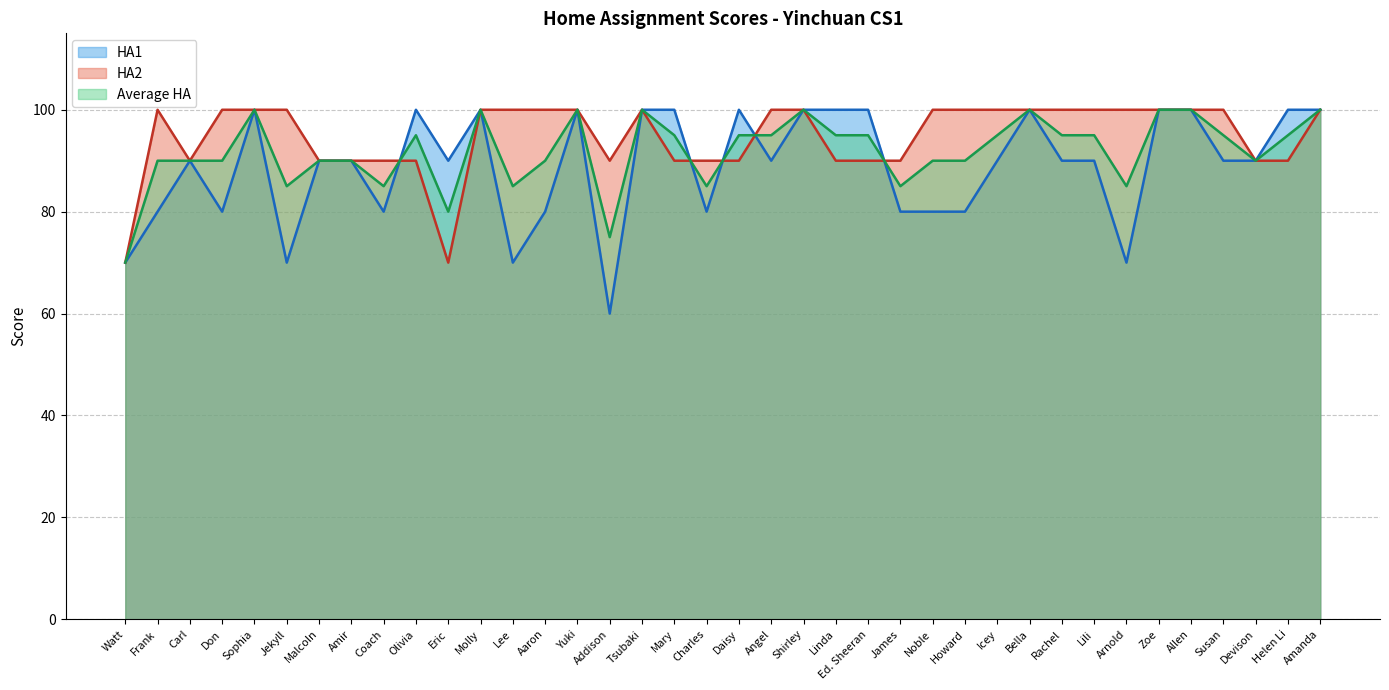

Where is HA2 nearest to the value 85?

Carl